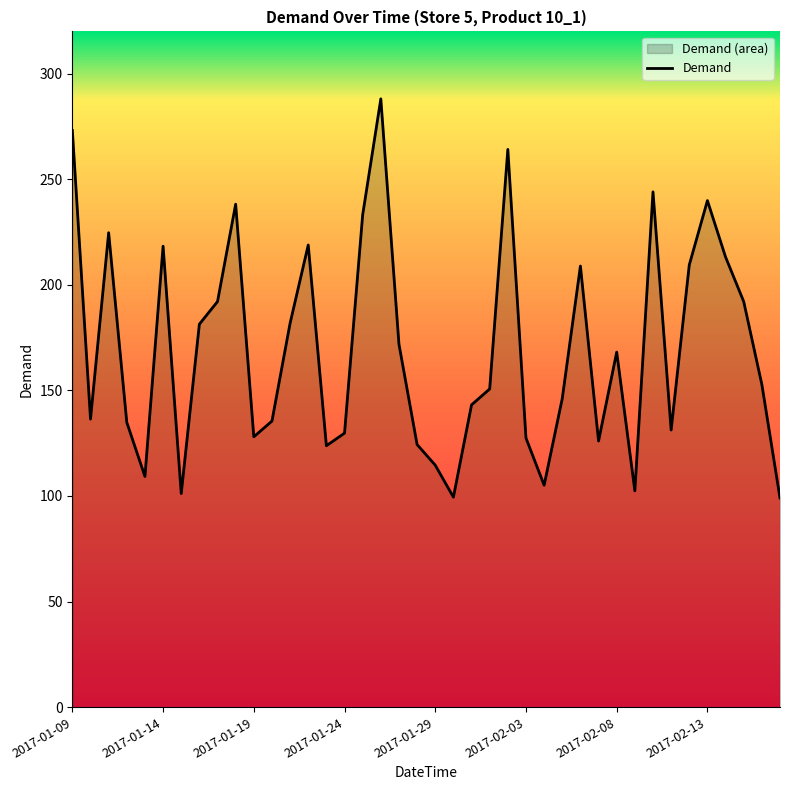

What is the maximum value shown in the chart?

288.1